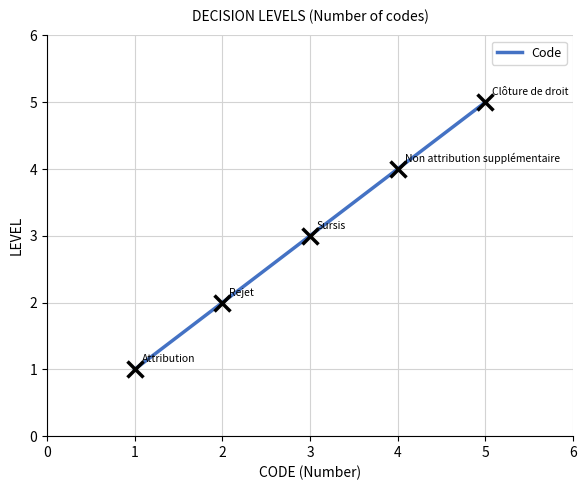

What is the minimum value shown in the chart?

1.0